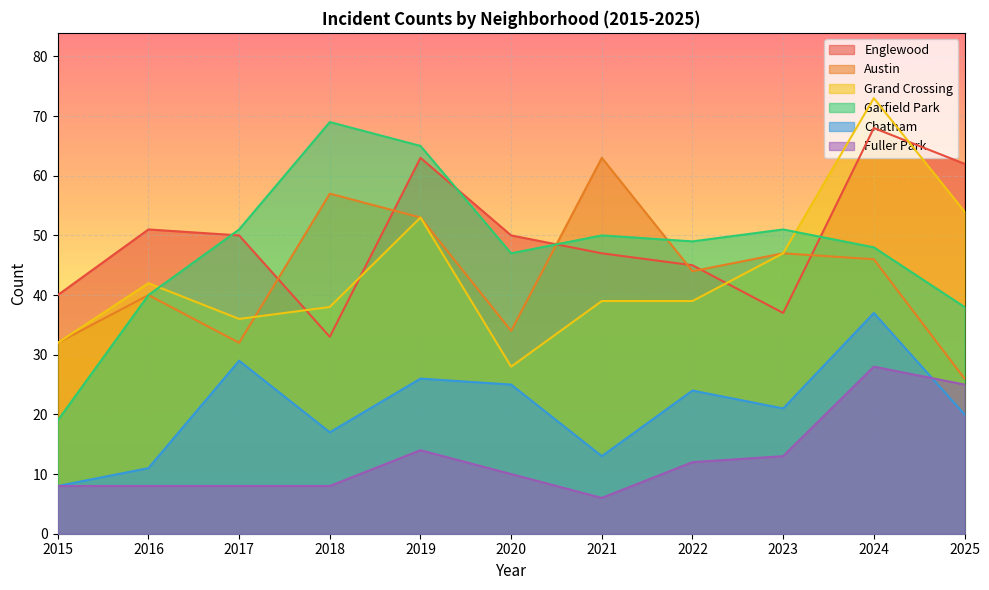

How many data points in Fuller Park are above 10?

5